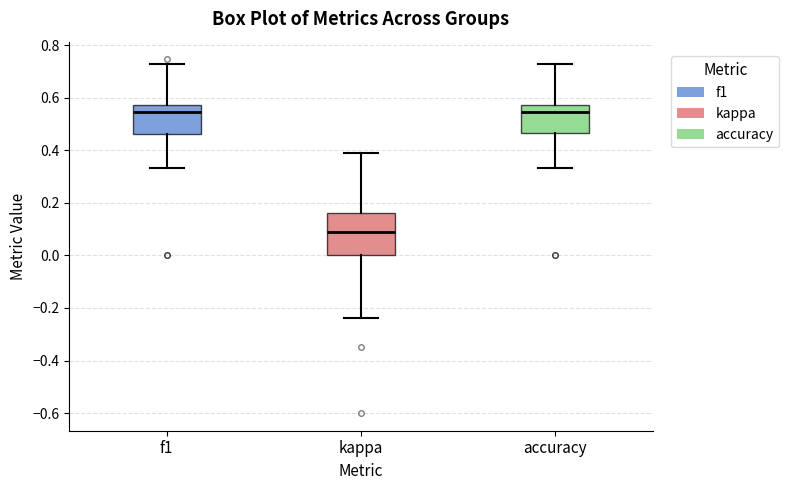

Comparing the boxes themselves (not the whiskers), which one is the tallest?

kappa